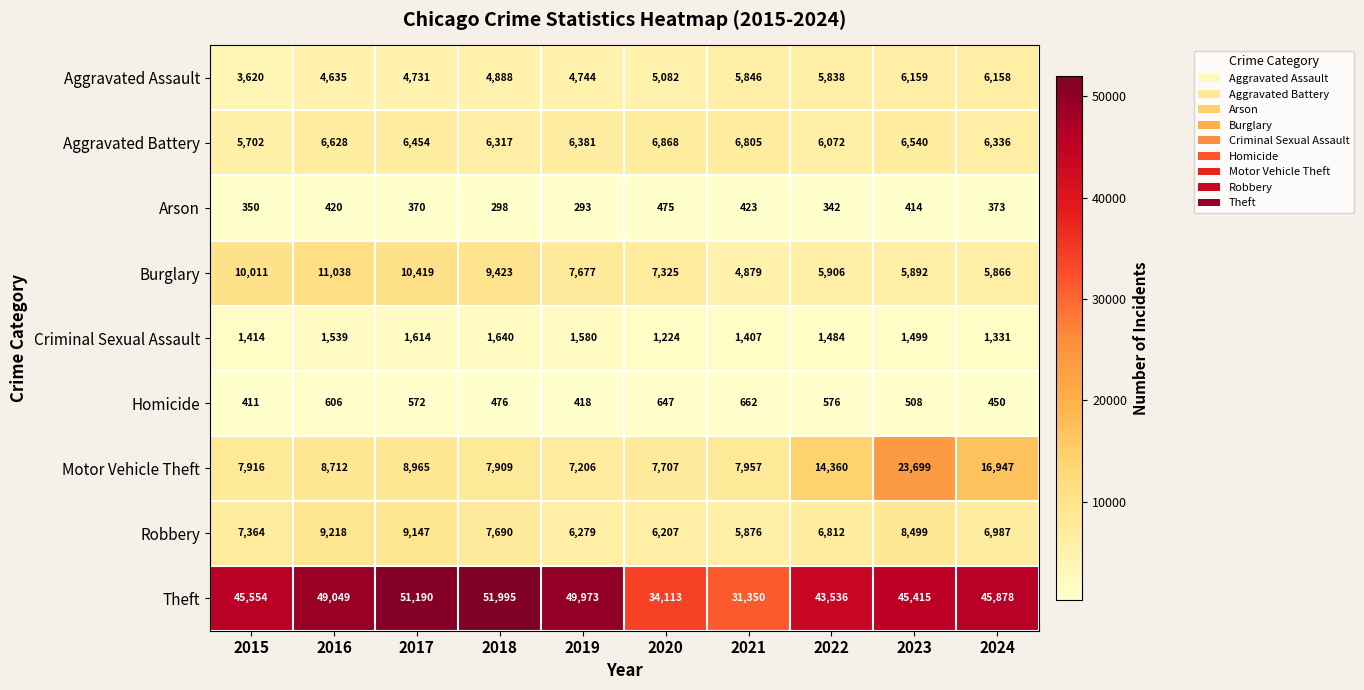

The Aggravated Assault series shows 1639 at 2018. True or false?

False